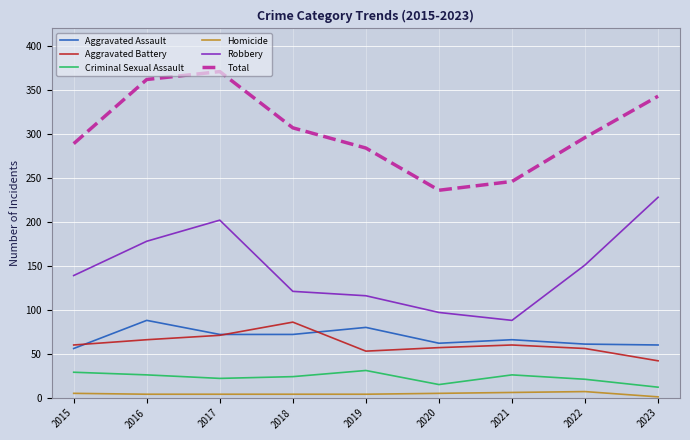

What are all the series names shown in the legend?

Aggravated Assault, Aggravated Battery, Criminal Sexual Assault, Homicide, Robbery, Total